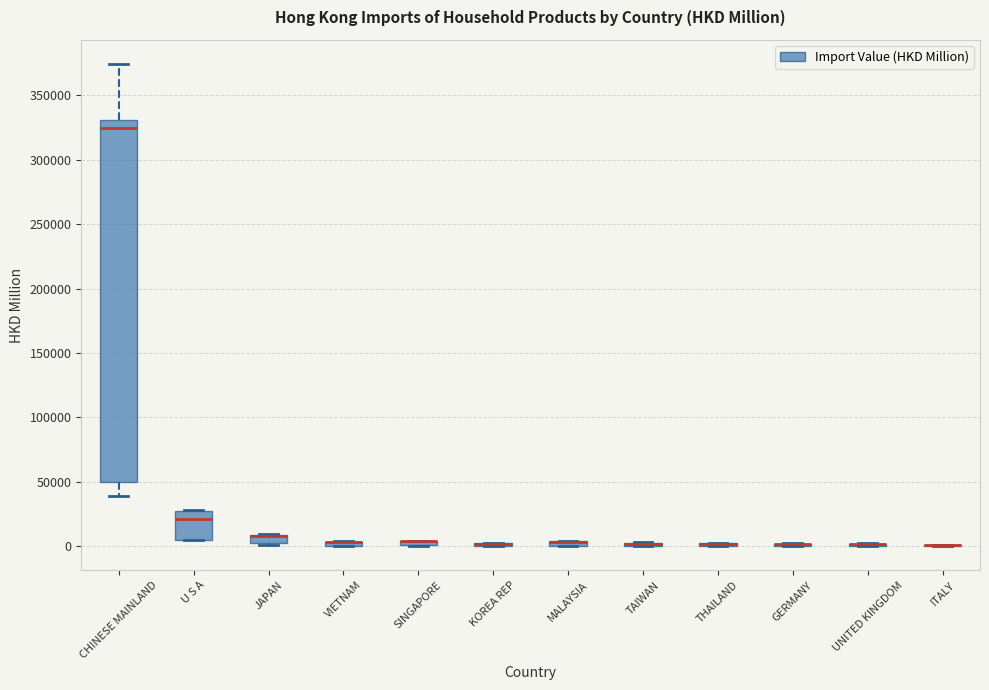

Which box is the tallest, from its lower edge to its upper edge?

CHINESE MAINLAND